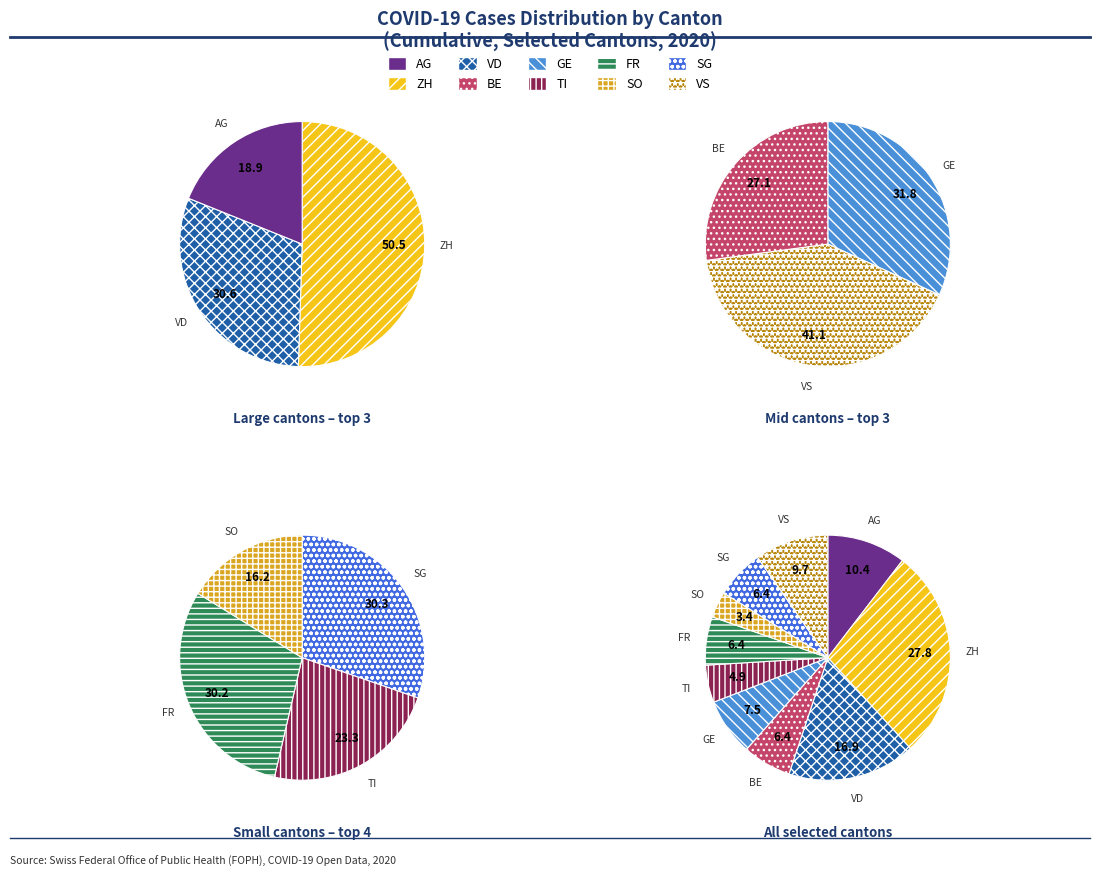

Which has a higher value, TI or VD?

VD